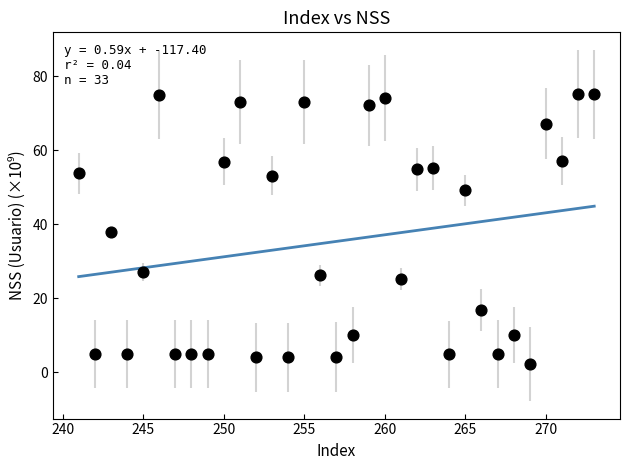

What is the range of X values (max minus min)?

32.0